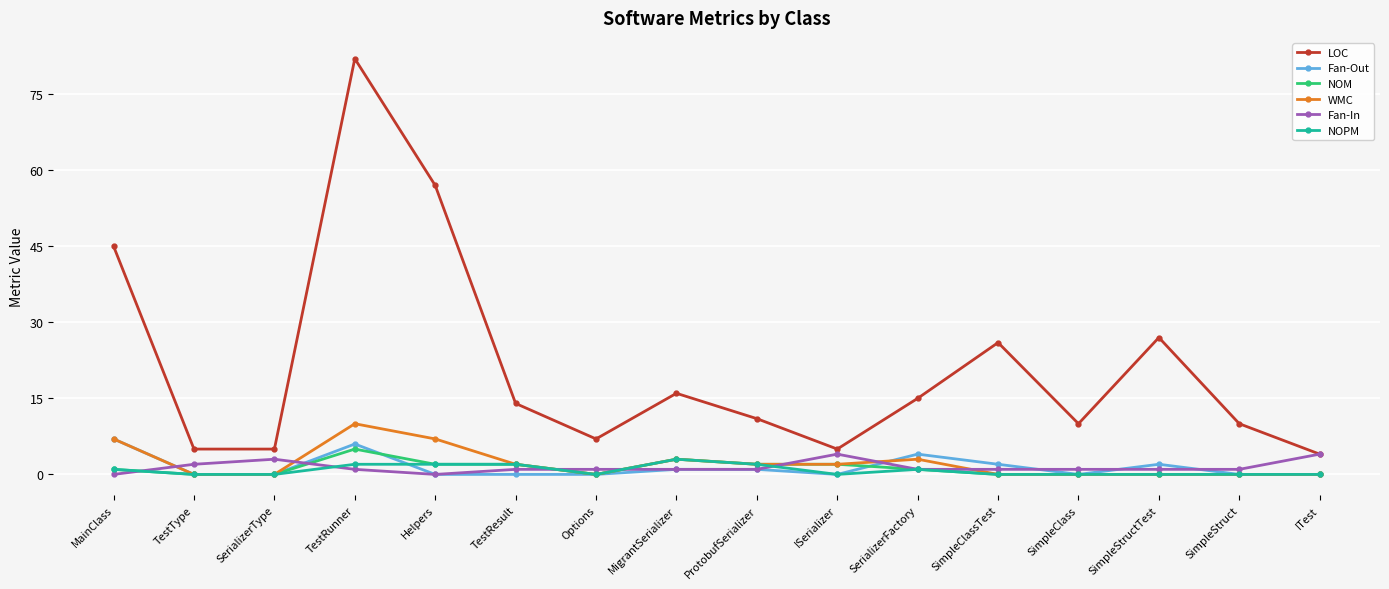

At which category does the chart reach its peak across all series?

TestRunner